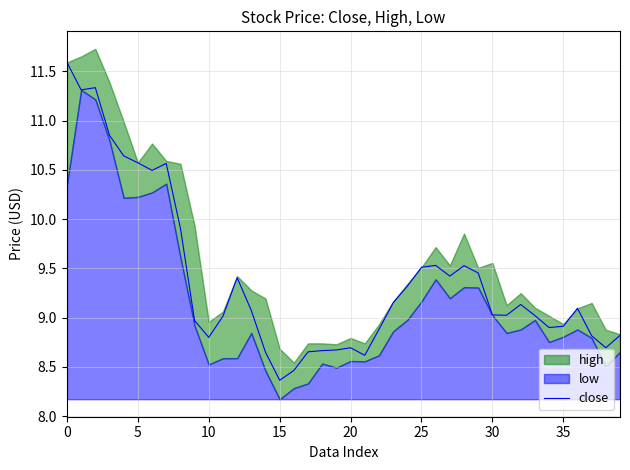

What is the highest value of the close series?

11.6